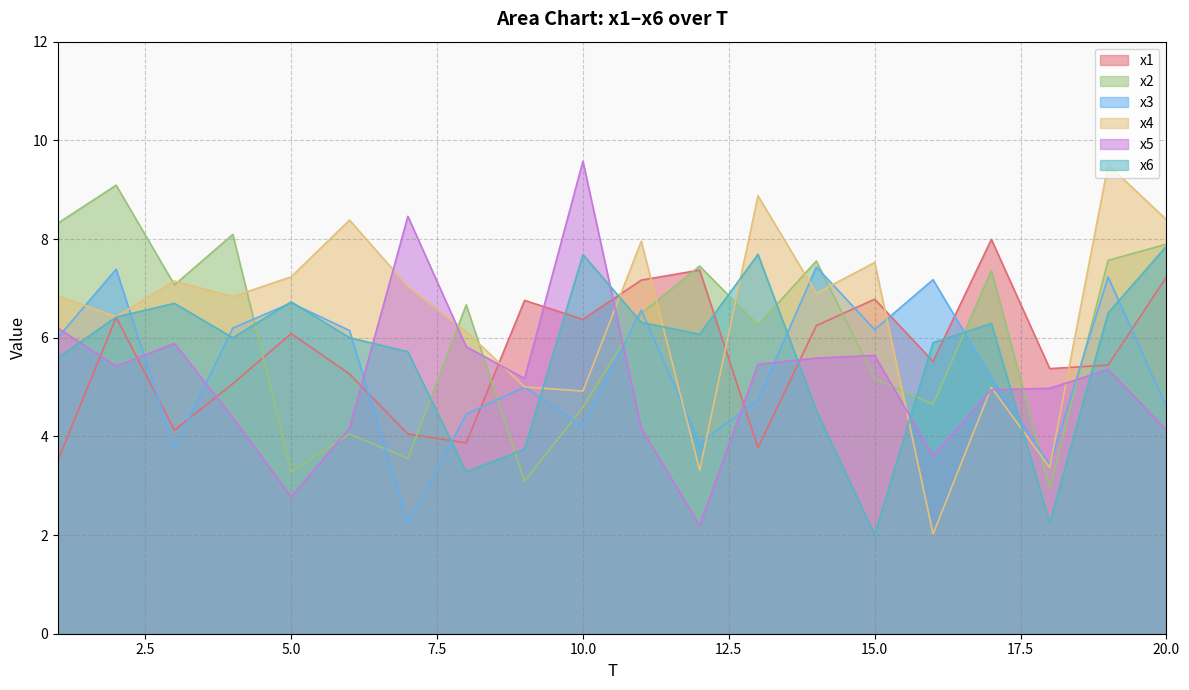

Where is x4 nearest to the value 5?

9